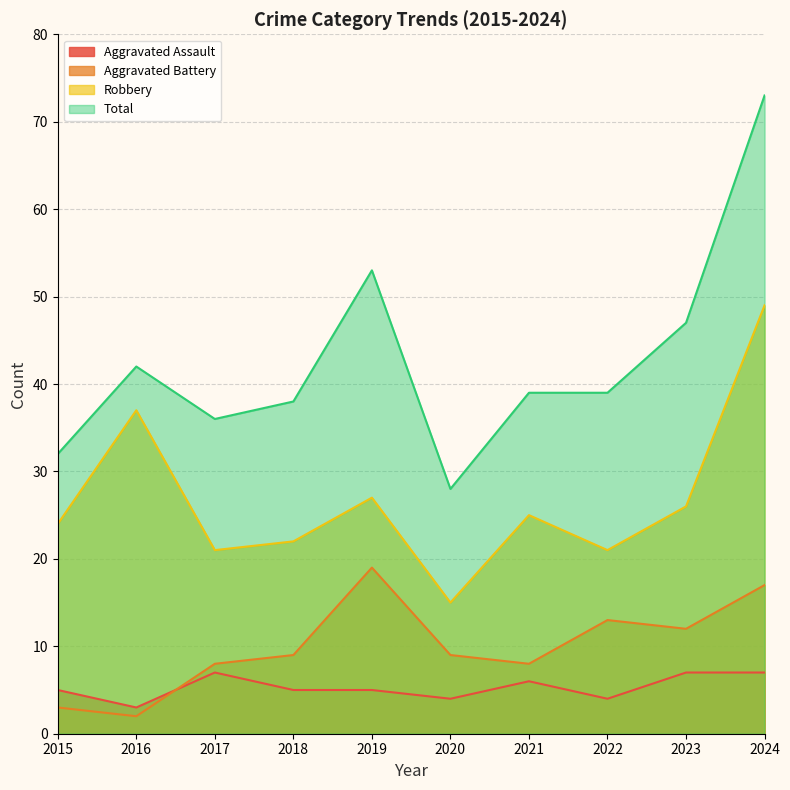

What is the difference between the highest and lowest values at 2024?

66